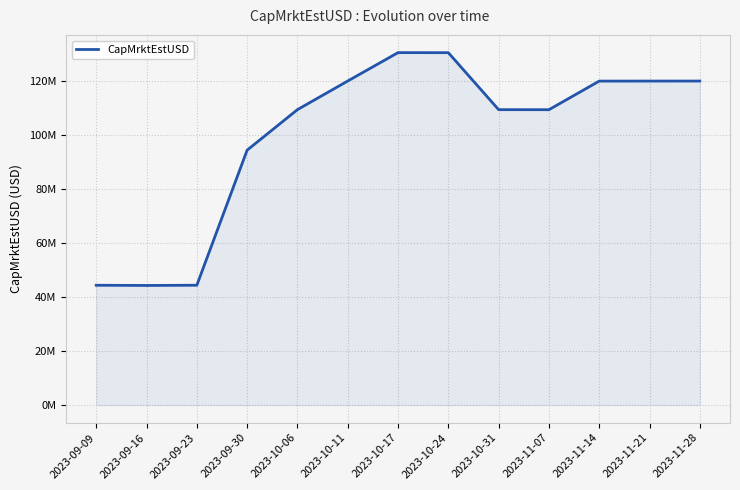

What is the value of the 11th point from the left?

119961320.1